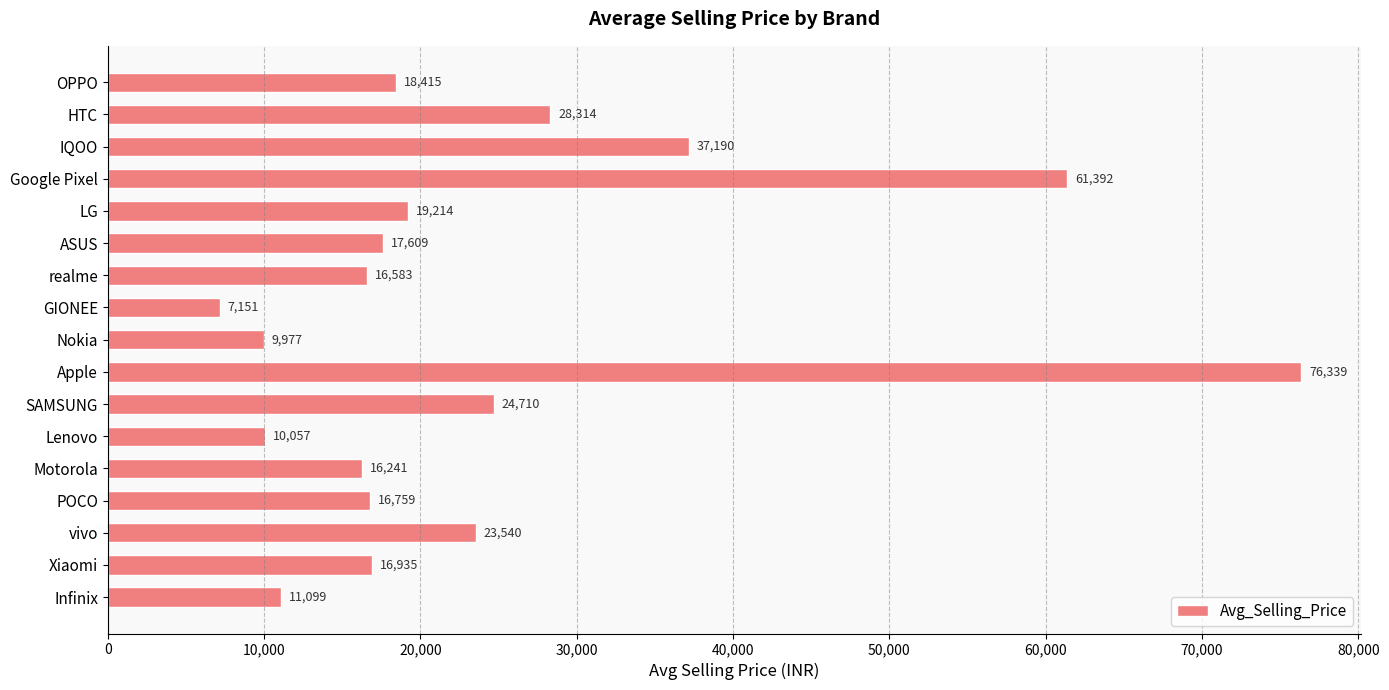

Approximately how many times larger is the value at Nokia compared to LG?

0.5